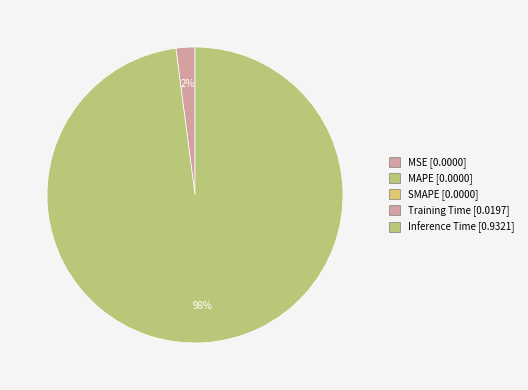

To the nearest percent, what is the average slice percentage?

50%